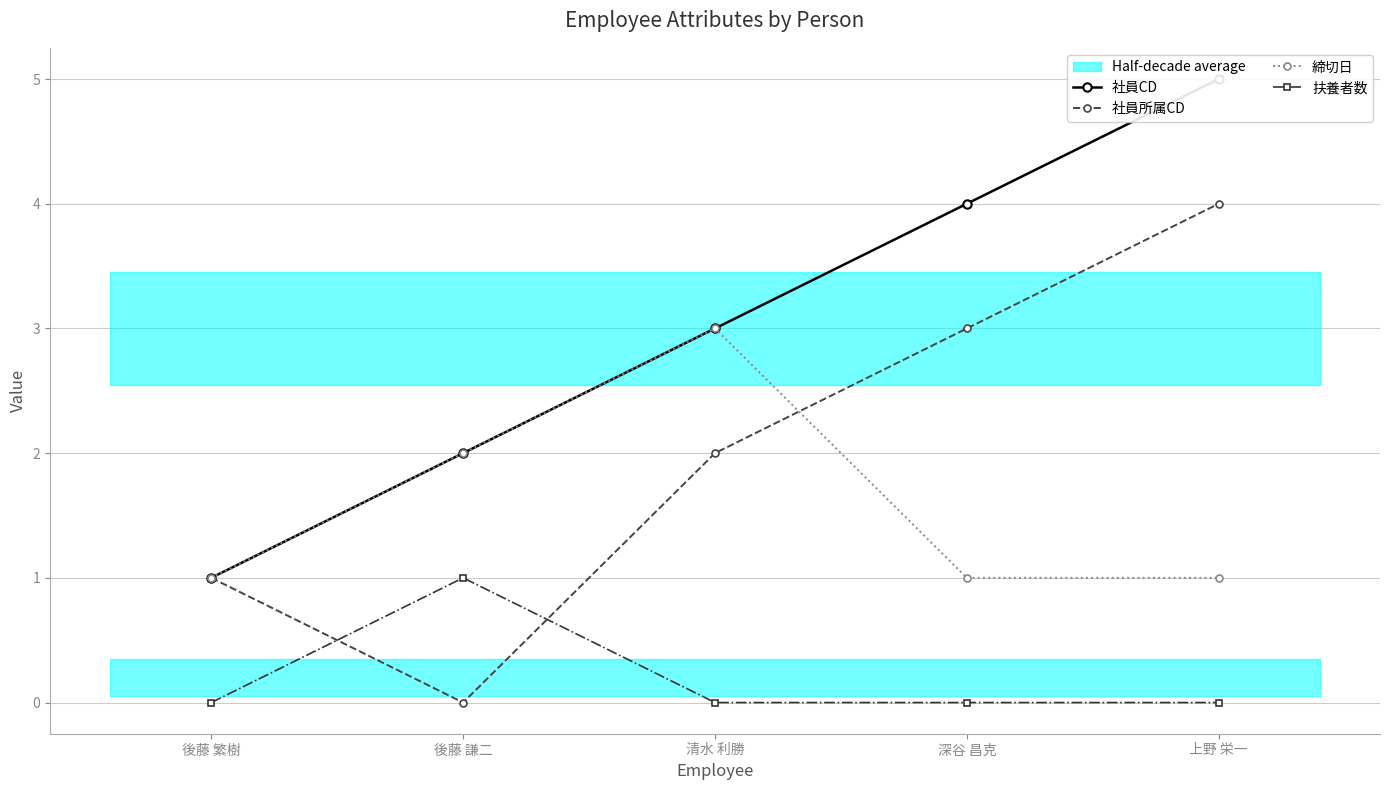

How many times do 締切日 and 社員所属CD cross each other?

1